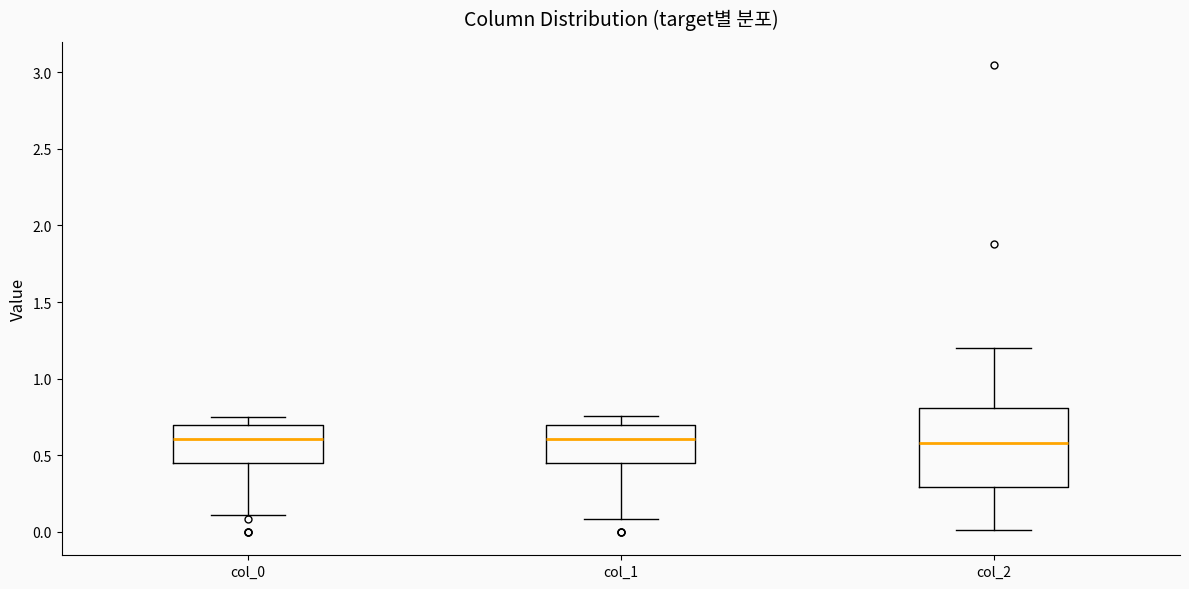

Where does the median line of the box for col_2 sit on the y-axis? The values are not printed on the chart, so give them approximately, as read against the axis.

0.60